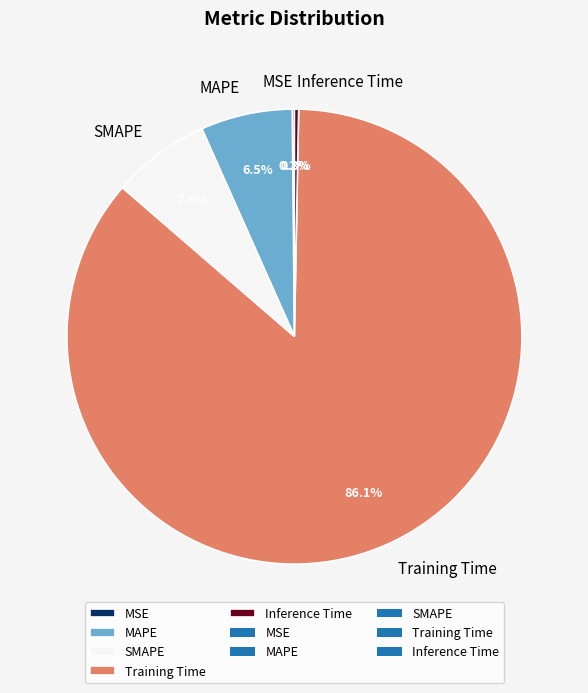

Between Inference Time and Training Time, which is larger?

Training Time